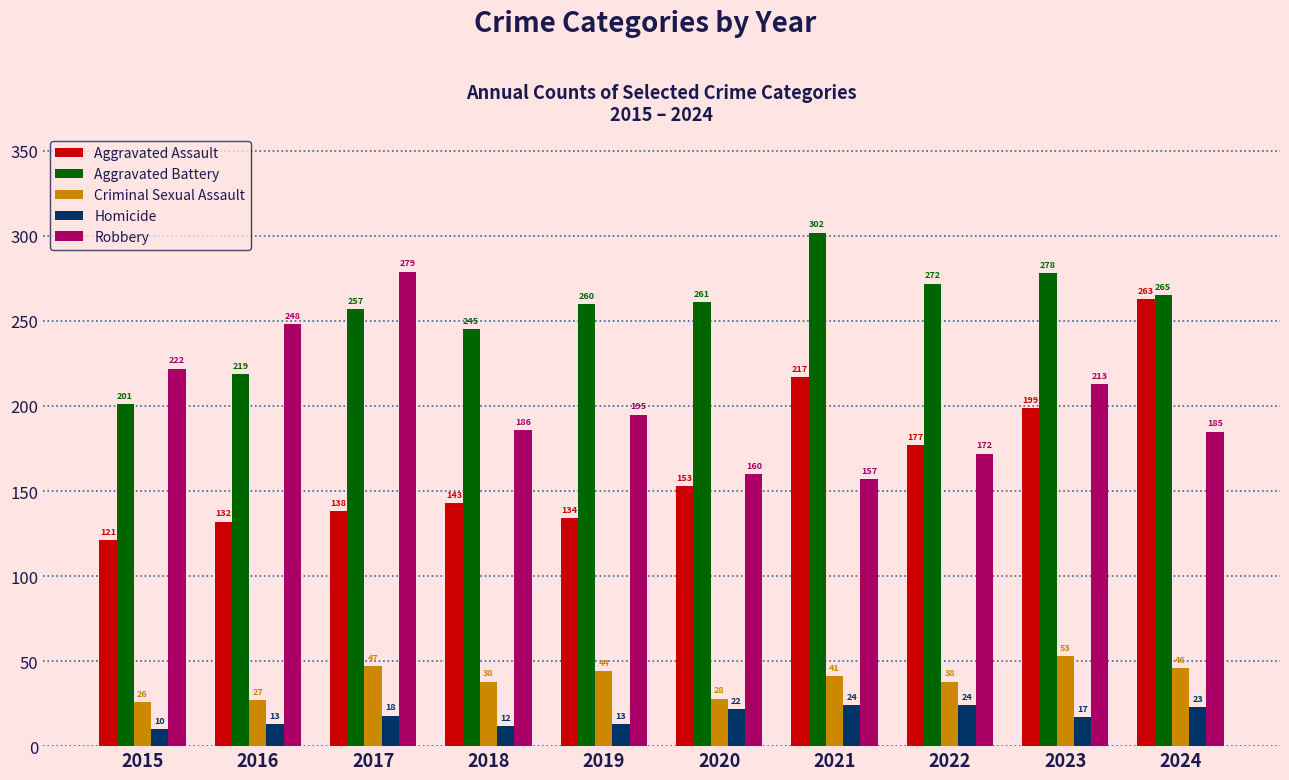

Rank the series at 2019 from lowest to highest value.

Homicide, Criminal Sexual Assault, Aggravated Assault, Robbery, Aggravated Battery